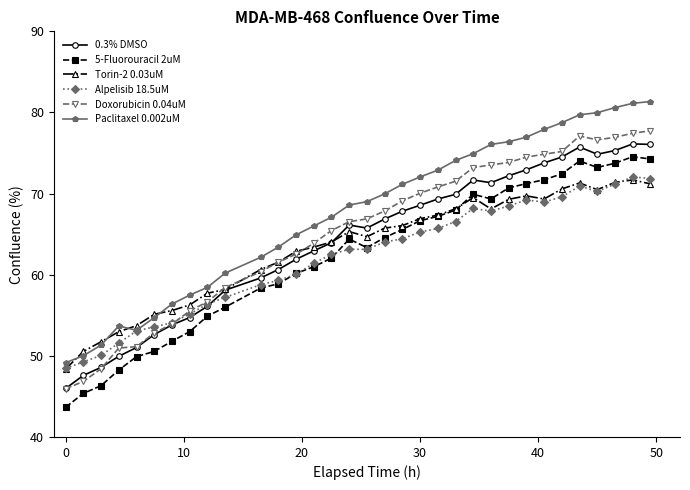

Which series has the largest total across all categories?

Paclitaxel 0.002uM